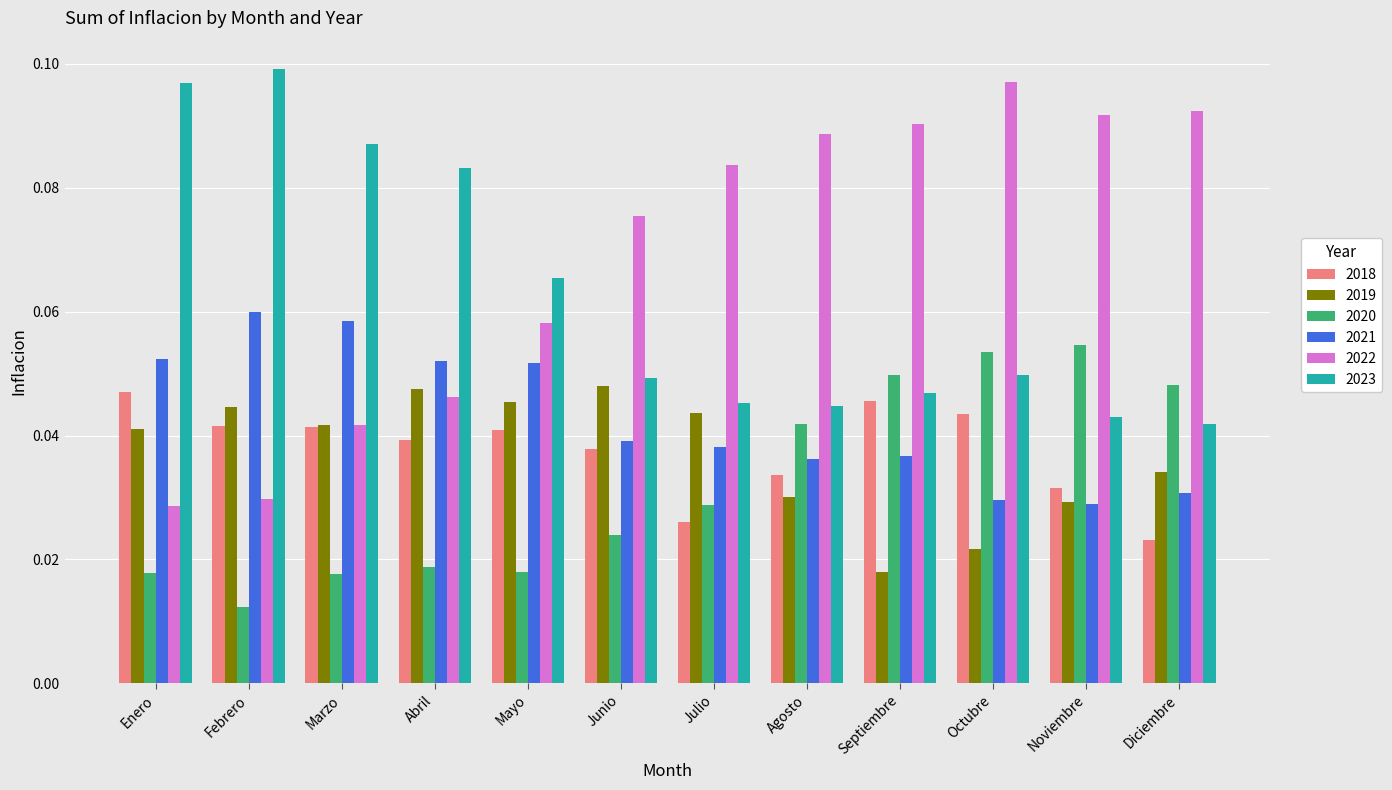

The 2023 series shows 0.0 at Marzo. True or false?

False